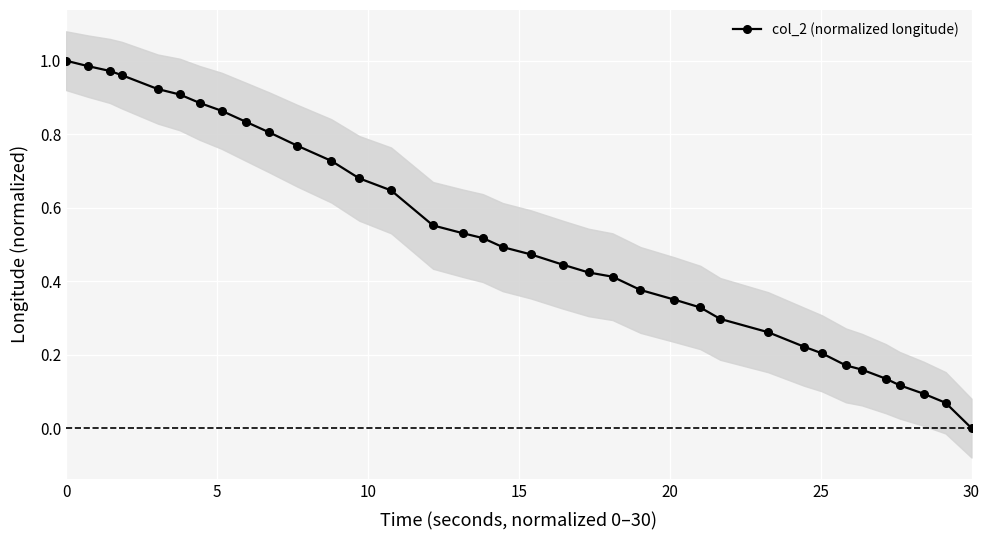

Which category has the lowest value in the col_2 (normalized longitude) series?

30